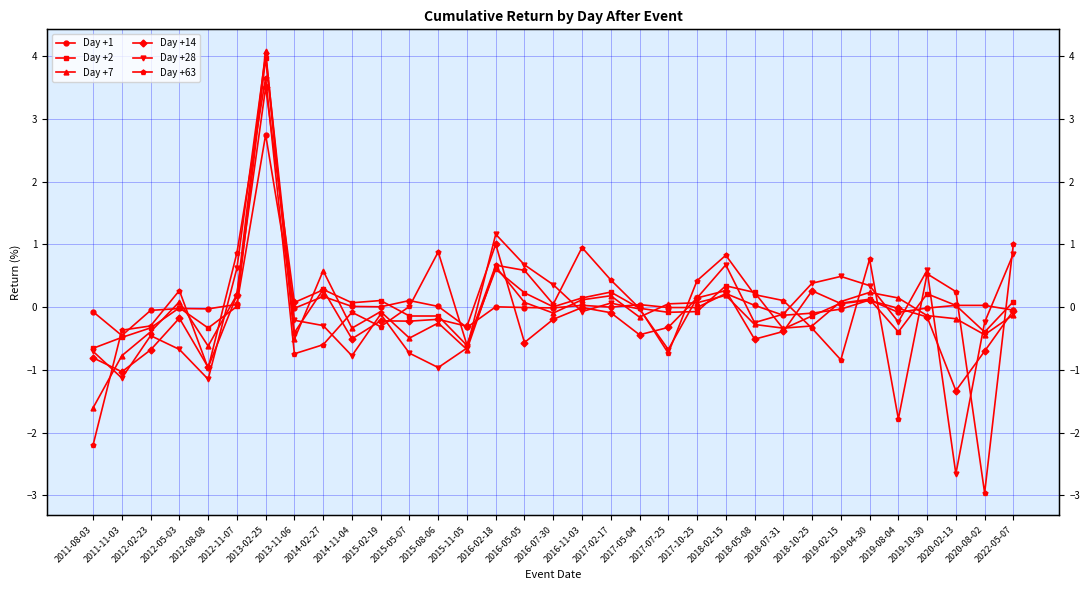

Which series ends up on top after the final intersection of Day +28 and Day +63?

Day +63